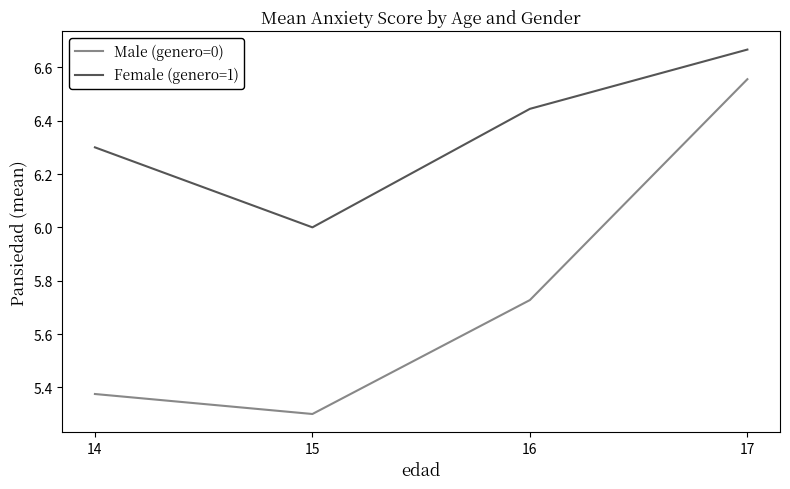

True or false: Female (genero=1) has a value of 2.2 at 17.

False